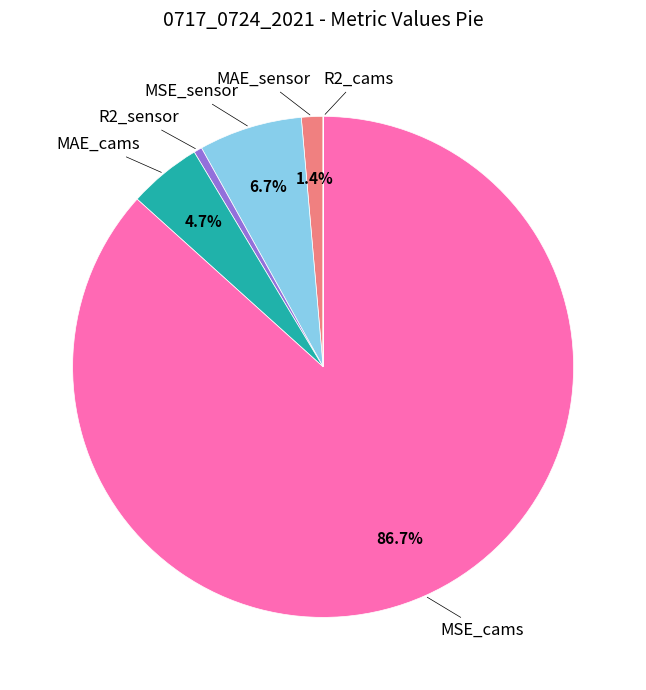

To the nearest percent, what is the difference between the largest and smallest slice percentages?

87%